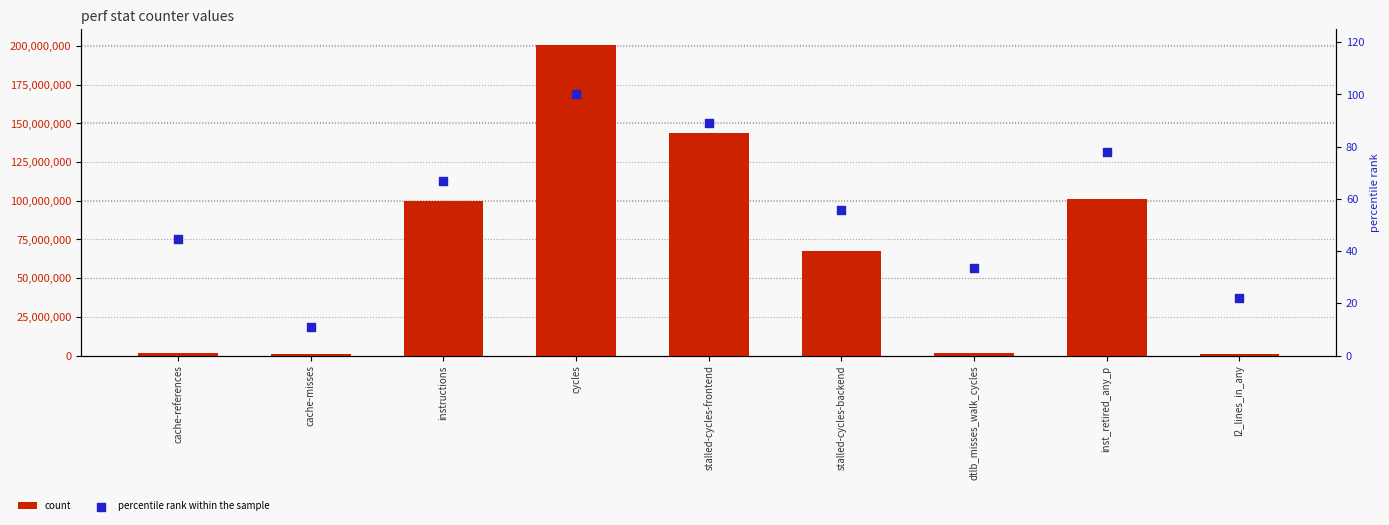

At which category is the sum across all series the highest?

cycles